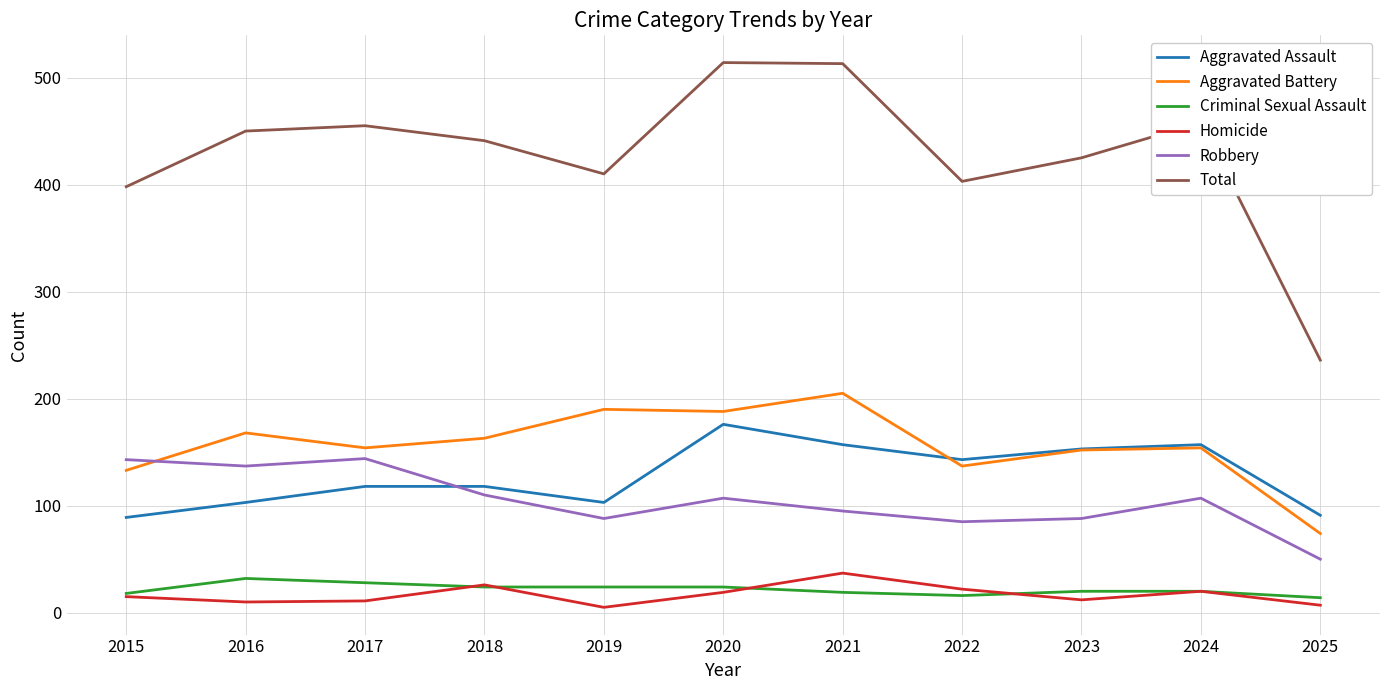

At which category does Robbery reach its first local peak?

2017